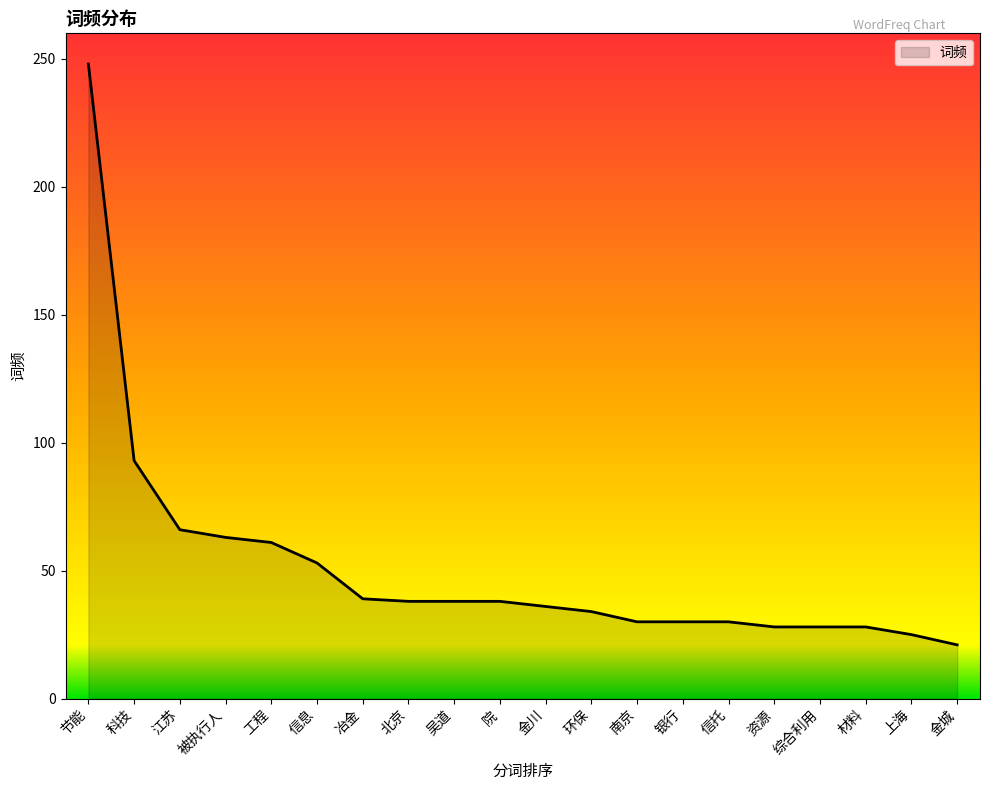

True or false: the data shows 134 at 节能.

False